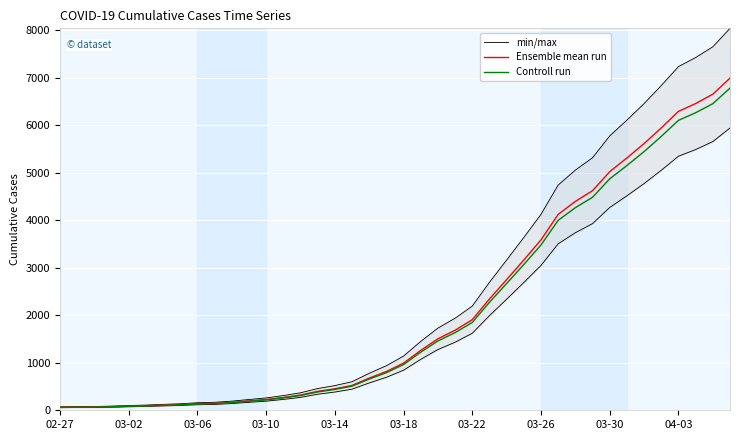

Is it true that Controll run equals 5154.6 at 33?

True